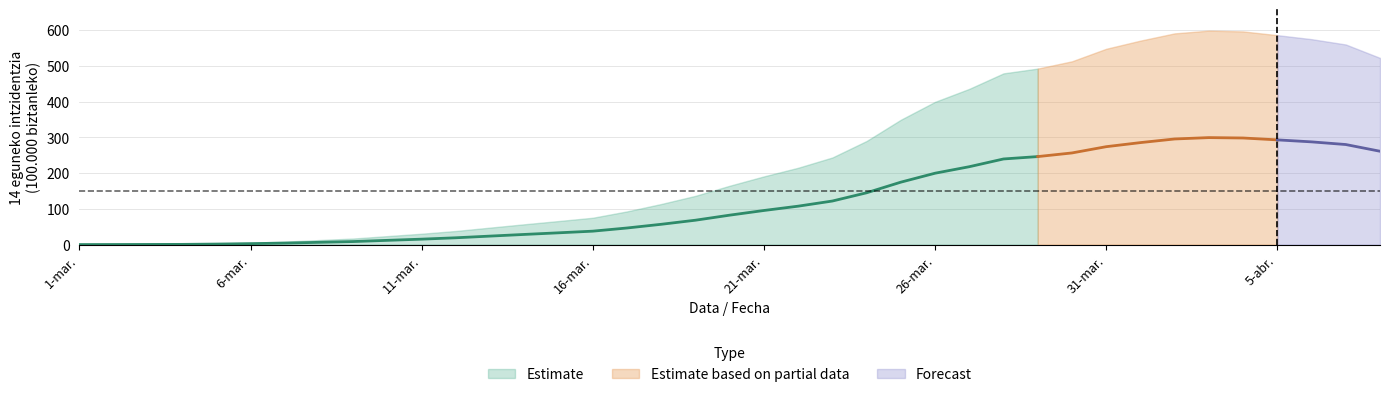

Between 26-mar. and 1-mar., which is larger?

26-mar.